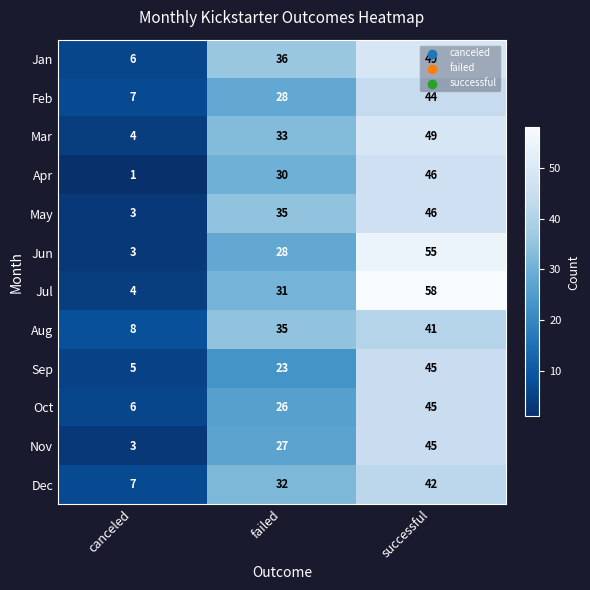

How many categories are shown in the chart?

3